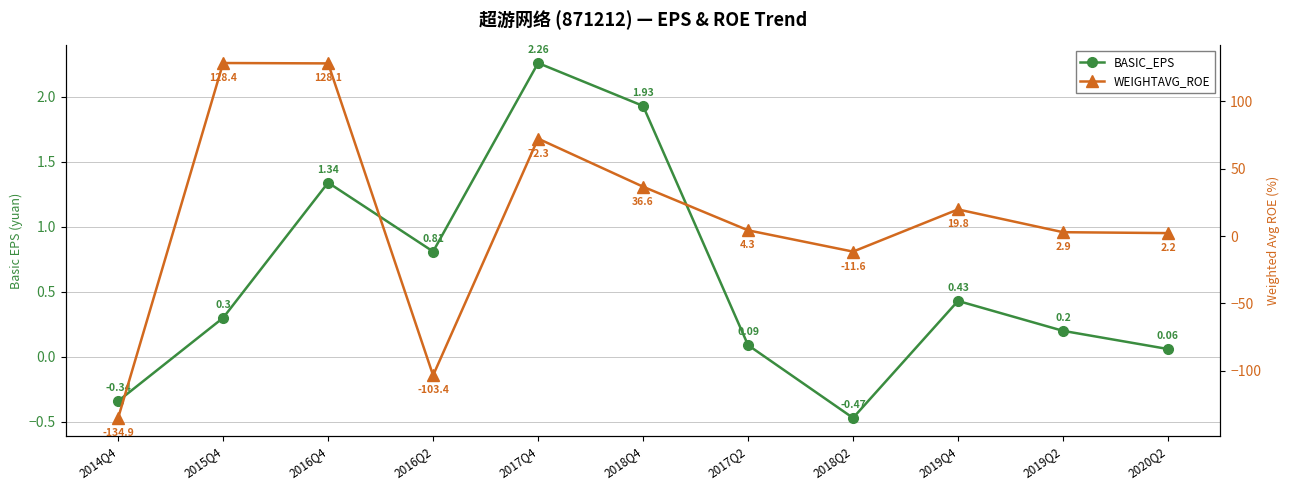

What is the difference between the second highest and second lowest values in the WEIGHTAVG_ROE series?

231.5